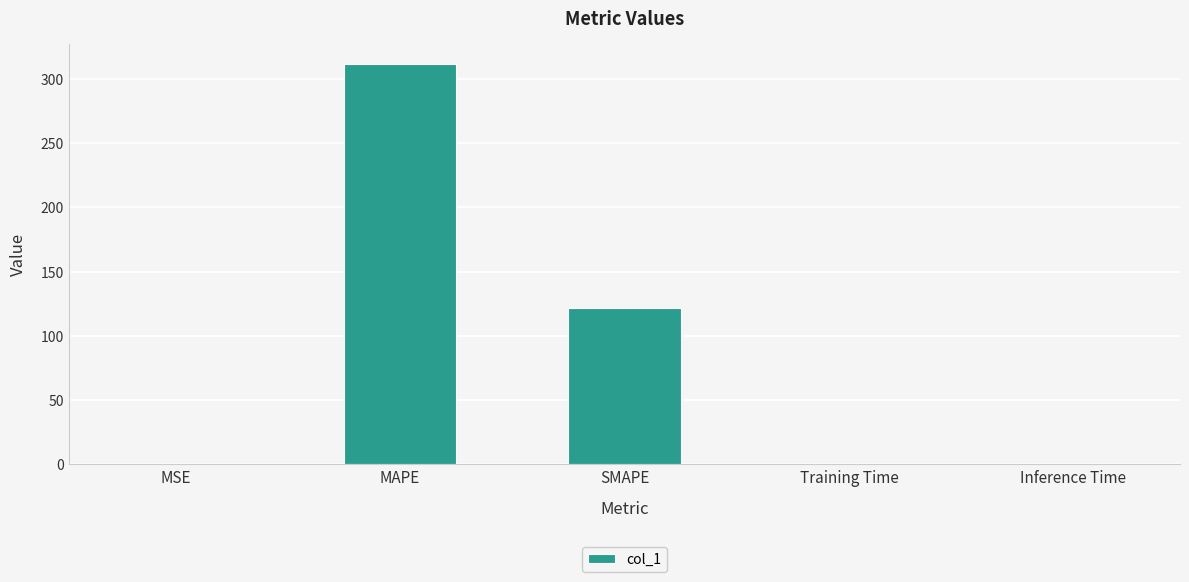

What is the greatest value displayed?

311.5